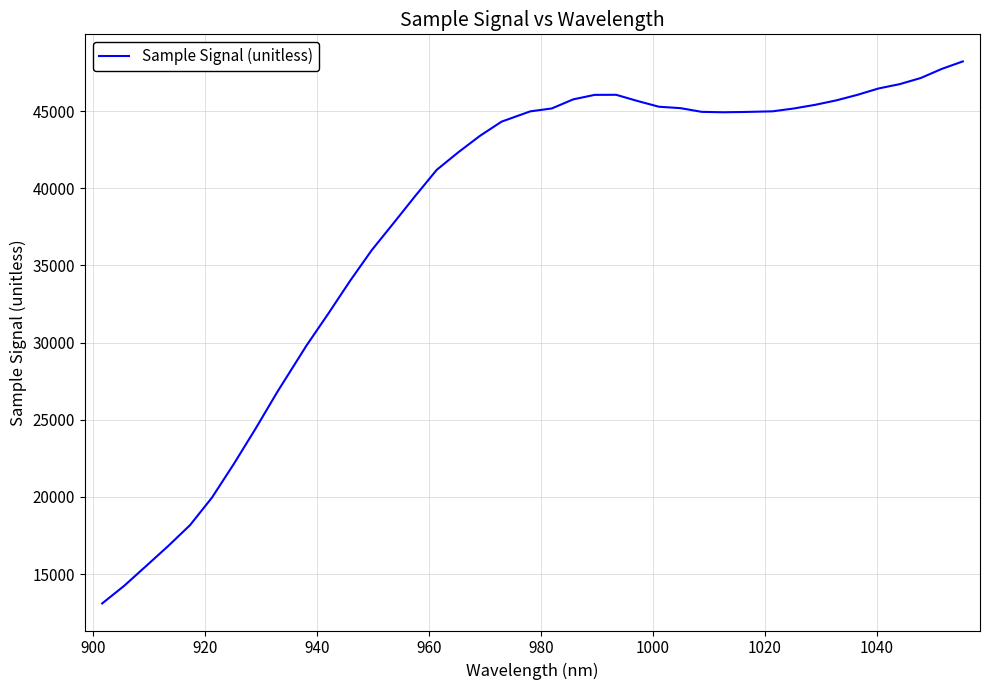

What is the minimum value shown in the chart?

13100